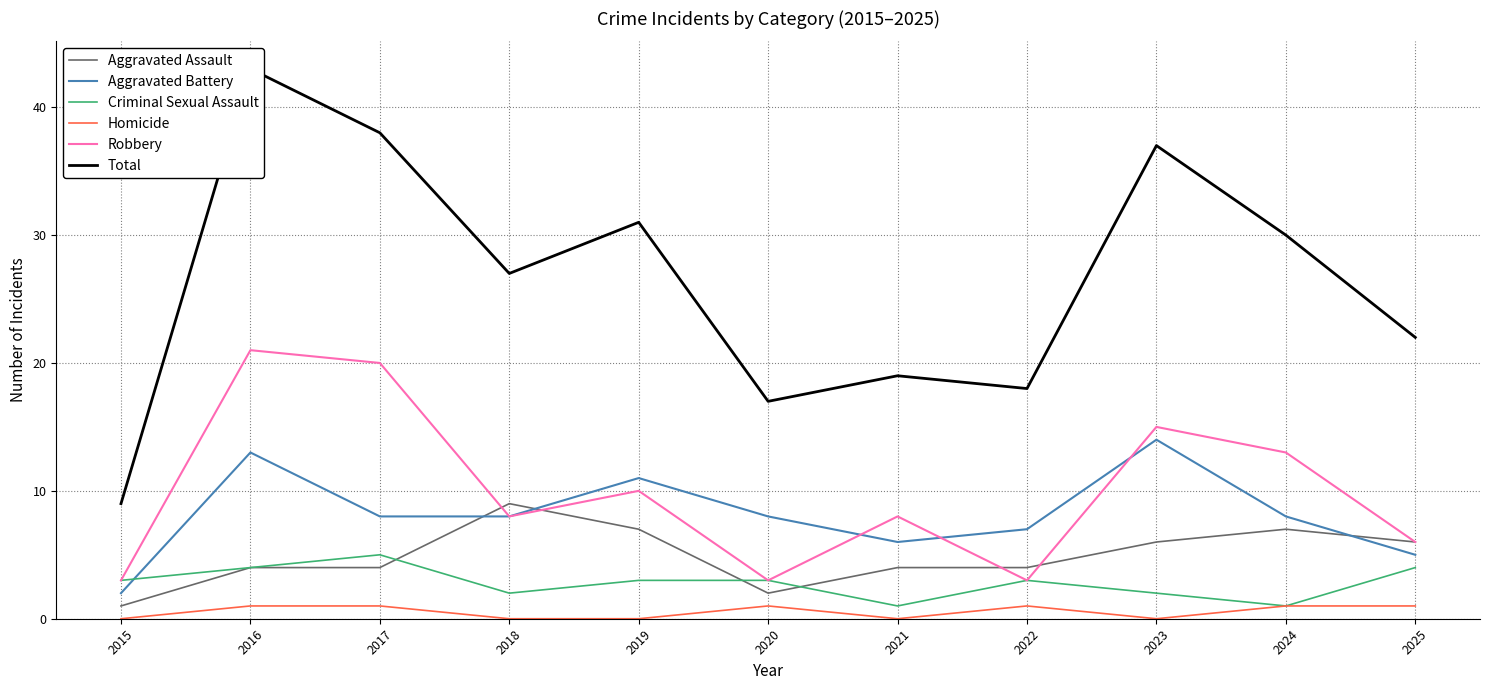

Between 2015 and 2020, which is larger?

2020